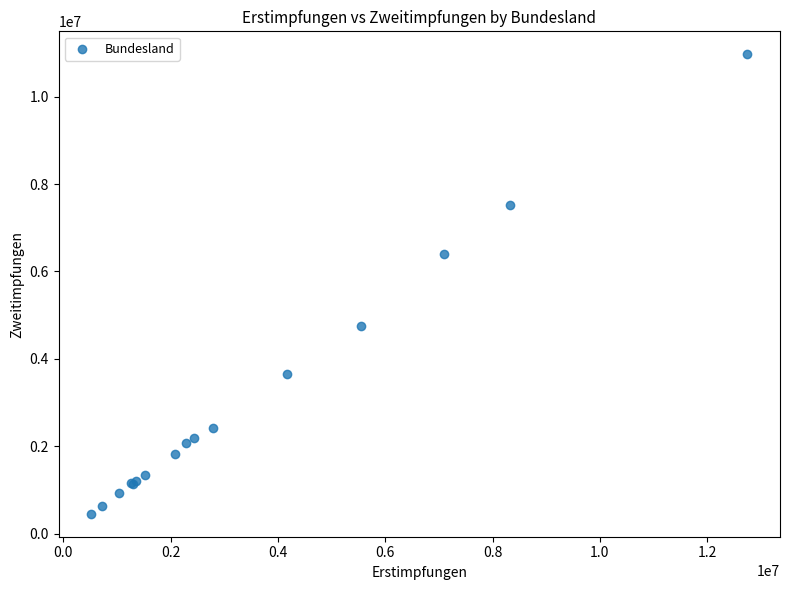

What Y value in the scatter plot is closest to 5712079?

6389765